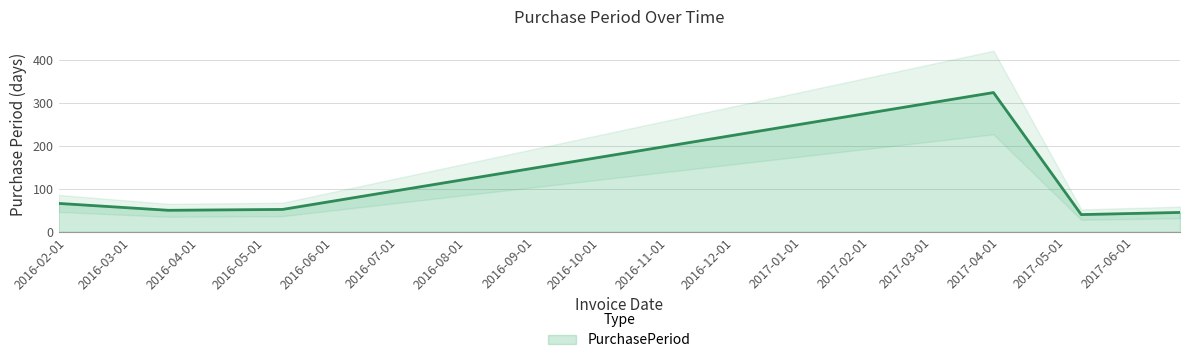

Reading right to left, list all the values displayed in this chart.

2017-06-22=45	2017-05-08=40	2017-03-29=324	2016-05-09=52	2016-03-18=50	2016-01-28=66